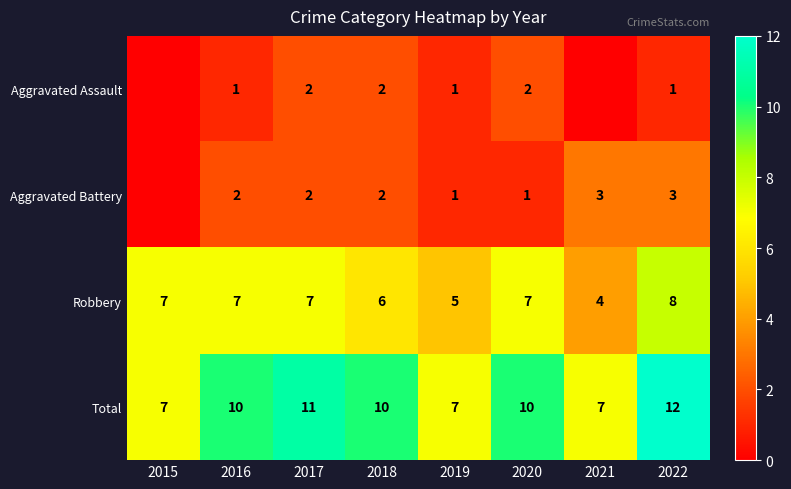

What is the lowest value of the Robbery series?

4